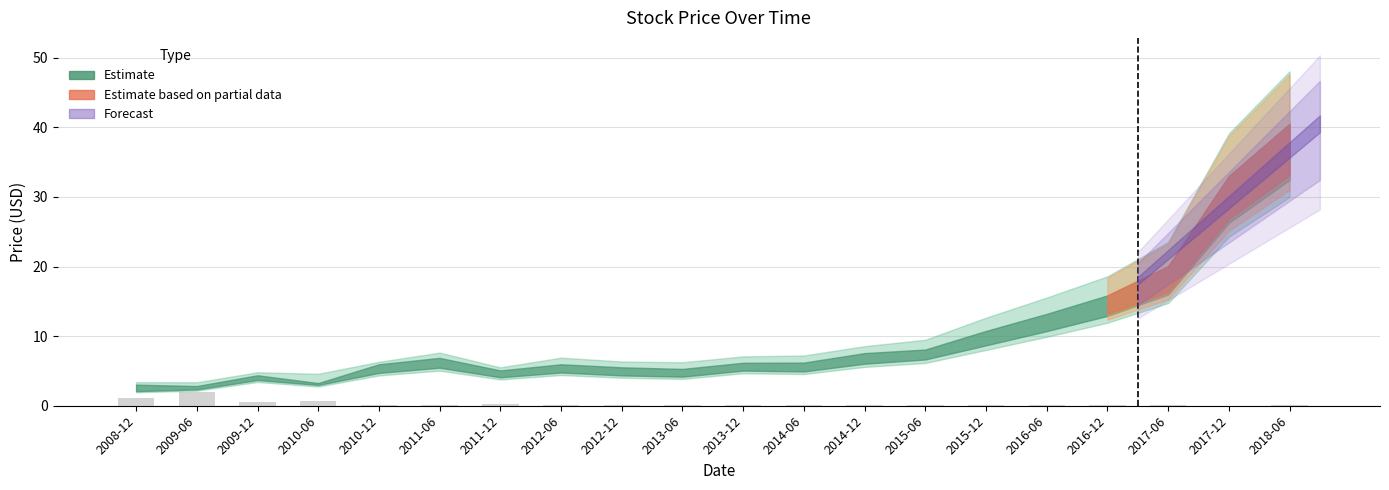

What is the sum of all values?

5.5